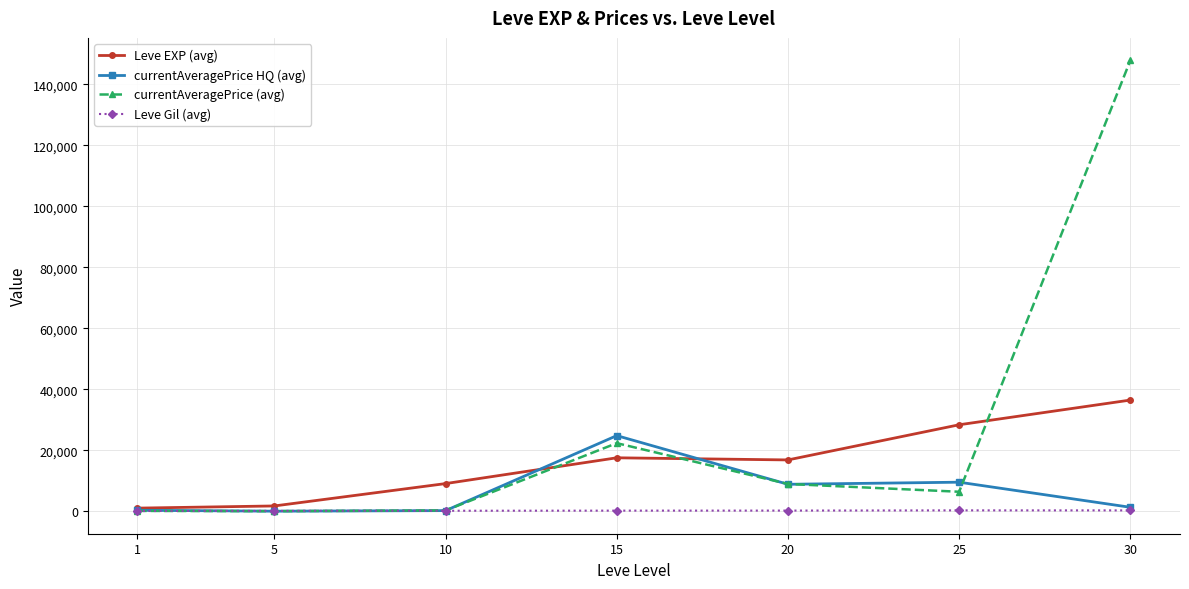

Rank the series by their average value, from highest to lowest.

currentAveragePrice (avg), Leve EXP (avg), currentAveragePrice HQ (avg), Leve Gil (avg)